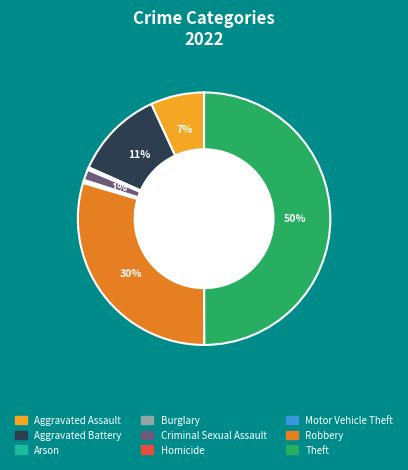

To the nearest percent, what is the combined percentage of Criminal Sexual Assault and Aggravated Assault?

8%